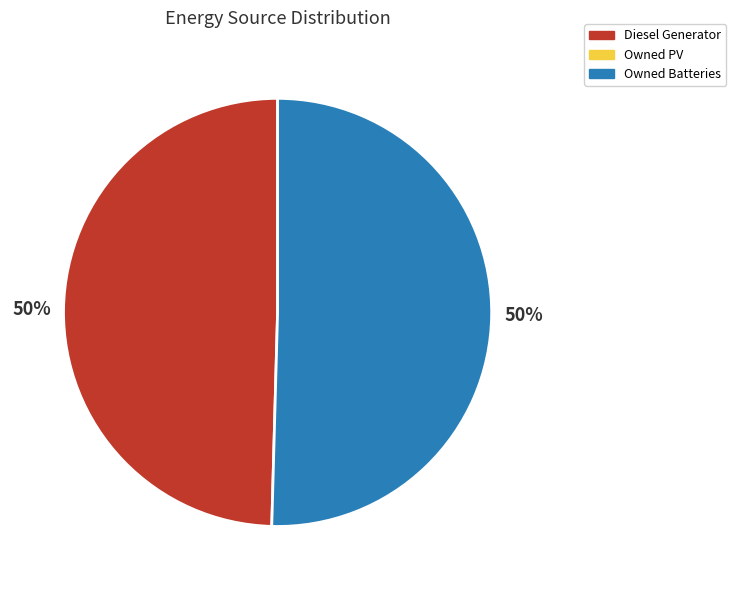

To the nearest percent, what is the average slice percentage?

50%